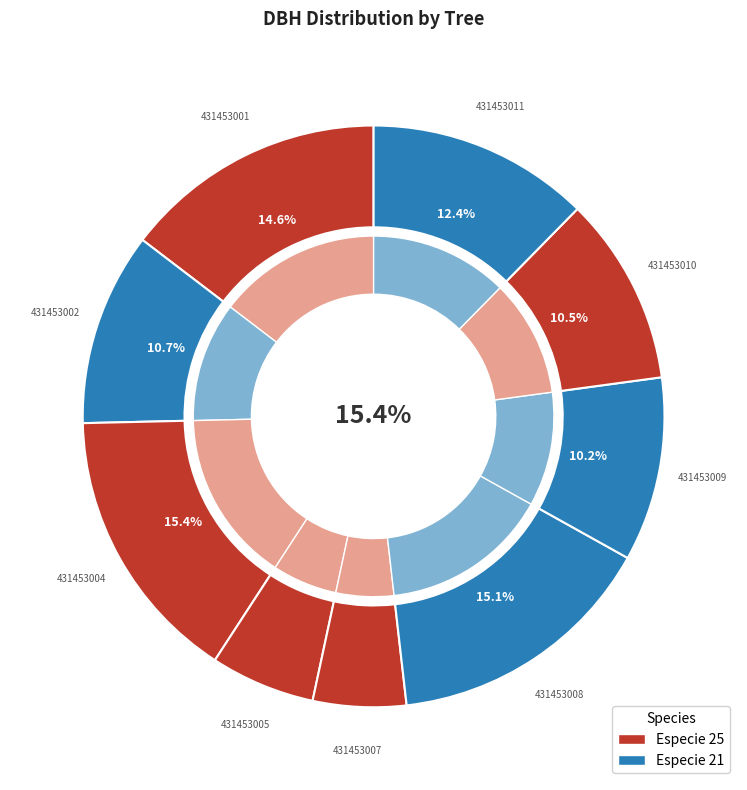

How much of the chart is everything except 431453002?

89.3%